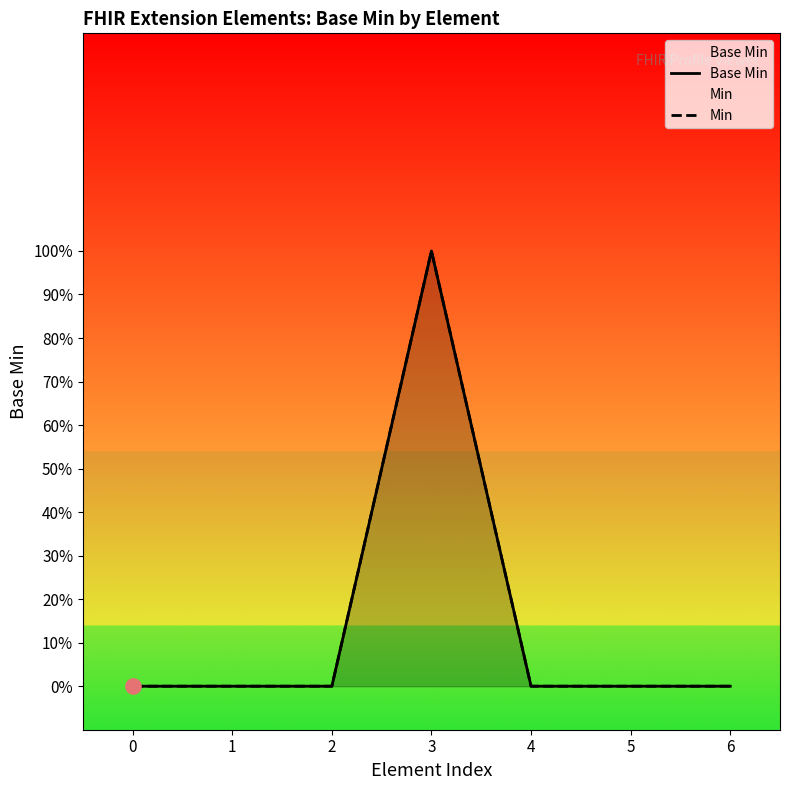

Which series reaches the minimum Y coordinate?

Base Min